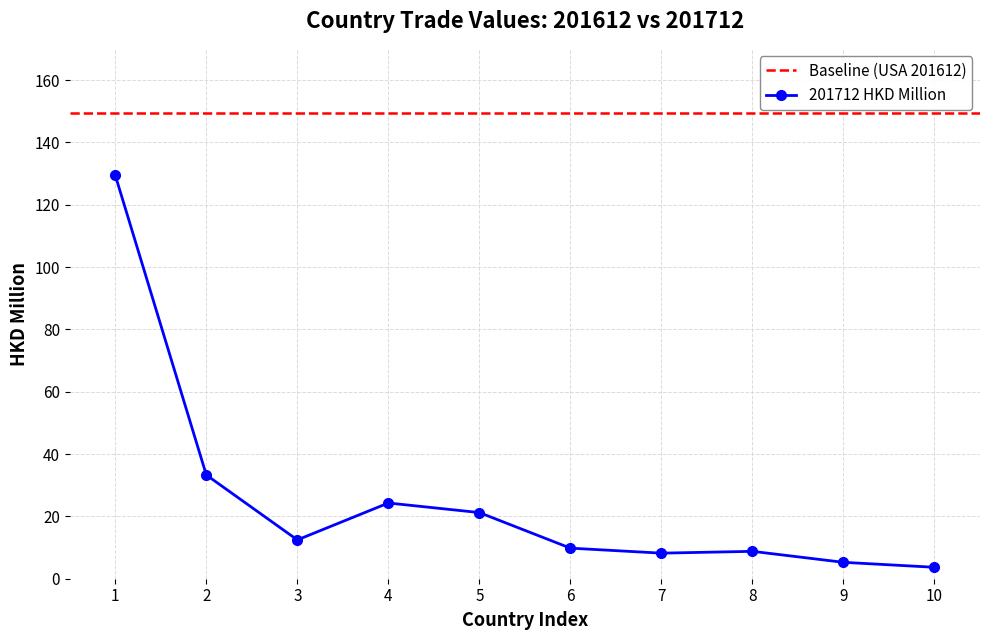

Is it true that 201712 HKD Million equals 21.2 at 5?

True